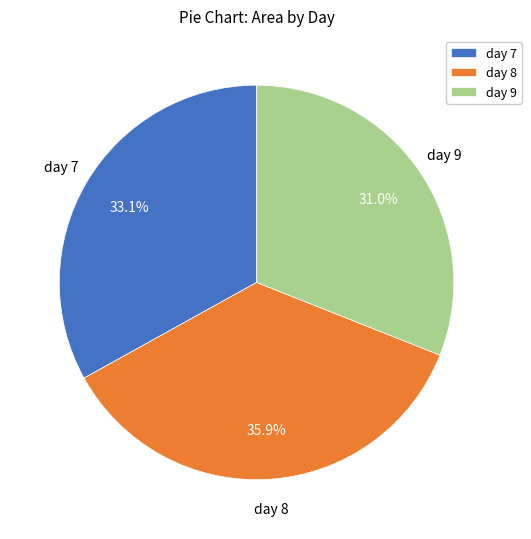

Rank the categories by value from highest to lowest.

day 8, day 7, day 9